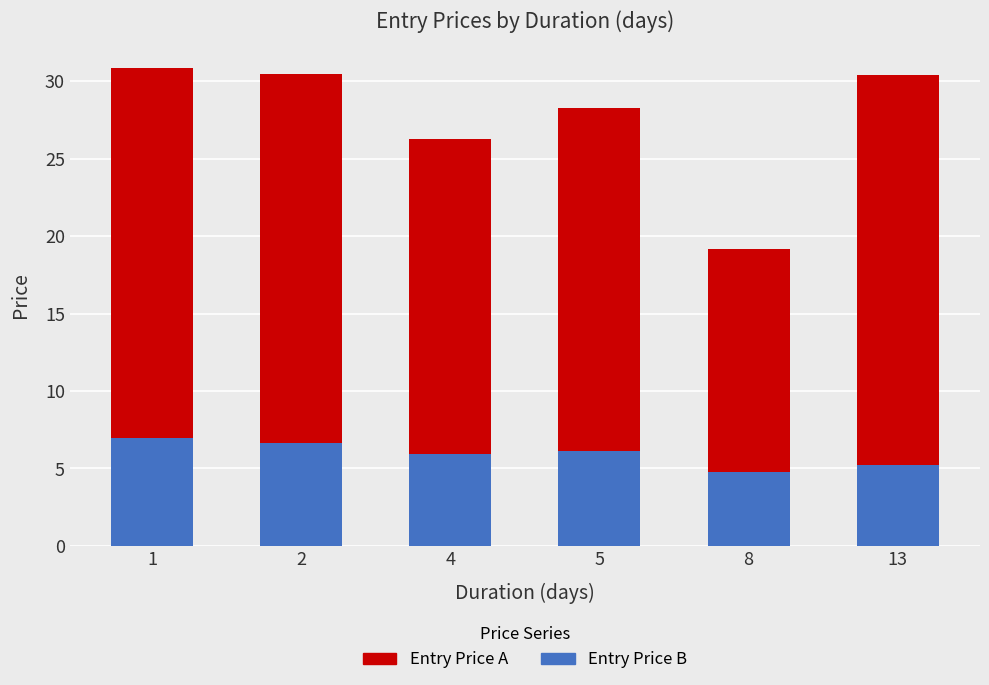

What is the total value across all series at 4?

26.2